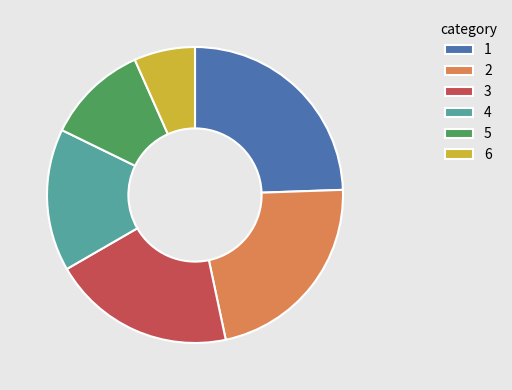

How many slices are in this pie chart?

6